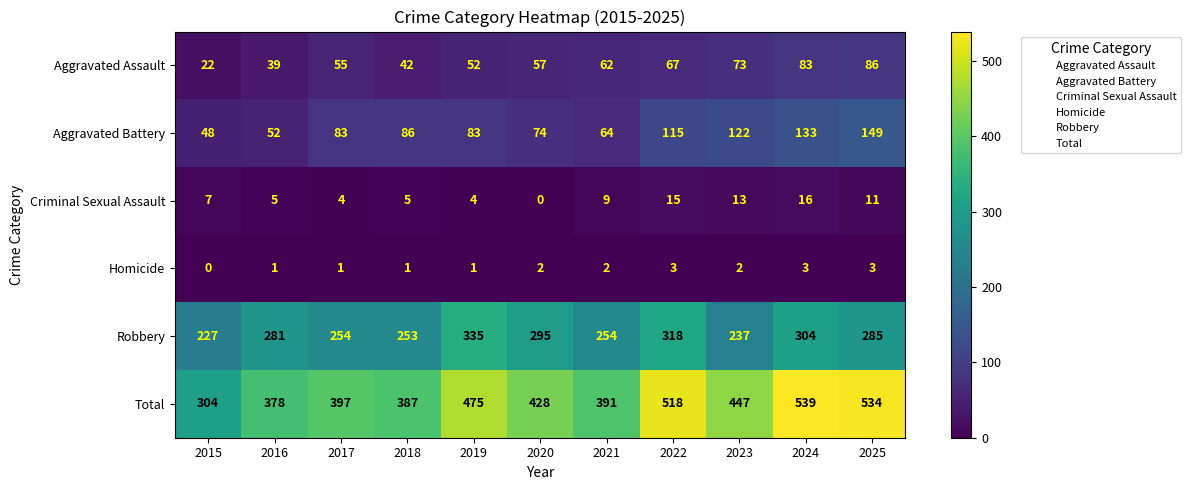

What is the sum of all Aggravated Battery values?

1009